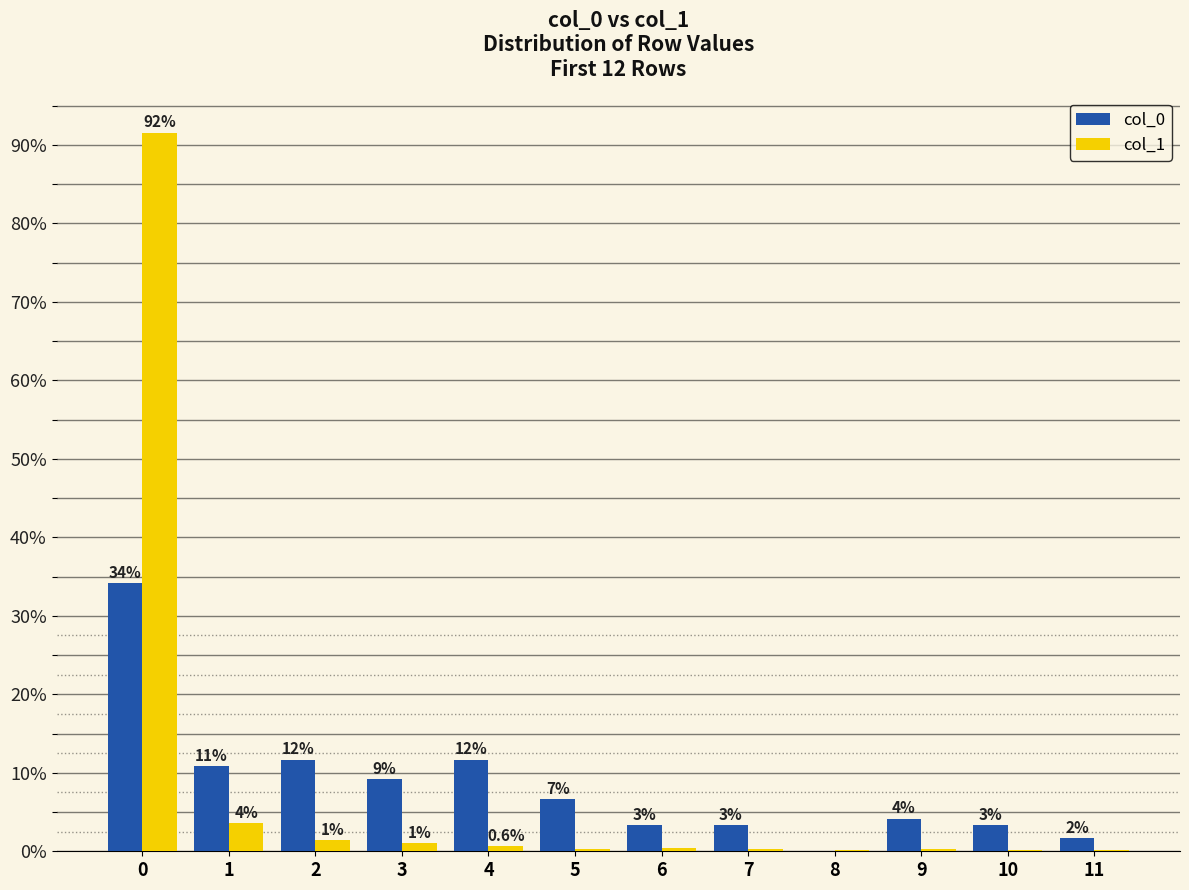

Are the bars horizontal?

No